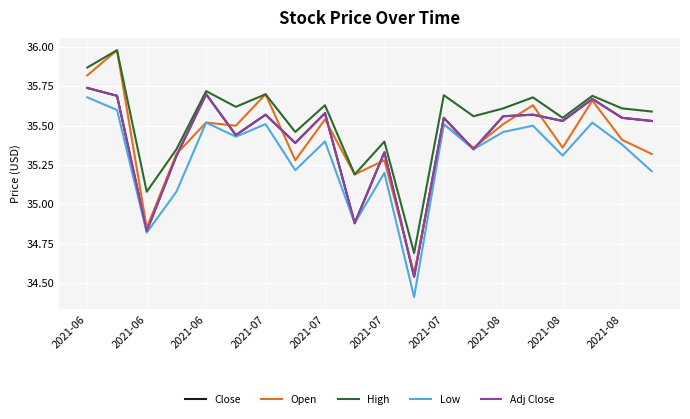

What is the maximum value shown in the chart?

36.0